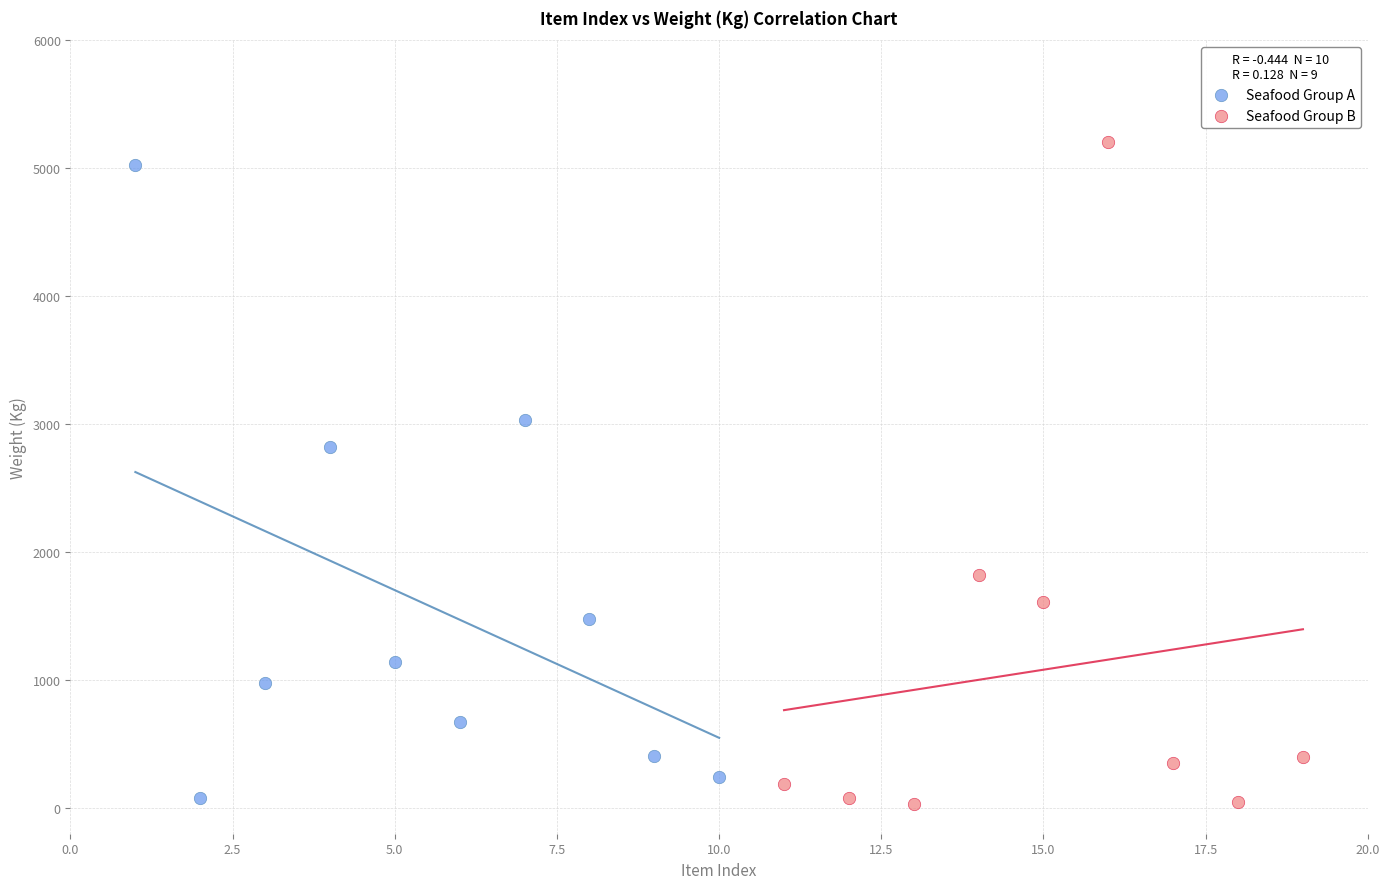

What are all the series names shown in the legend?

Seafood Group A, Seafood Group B